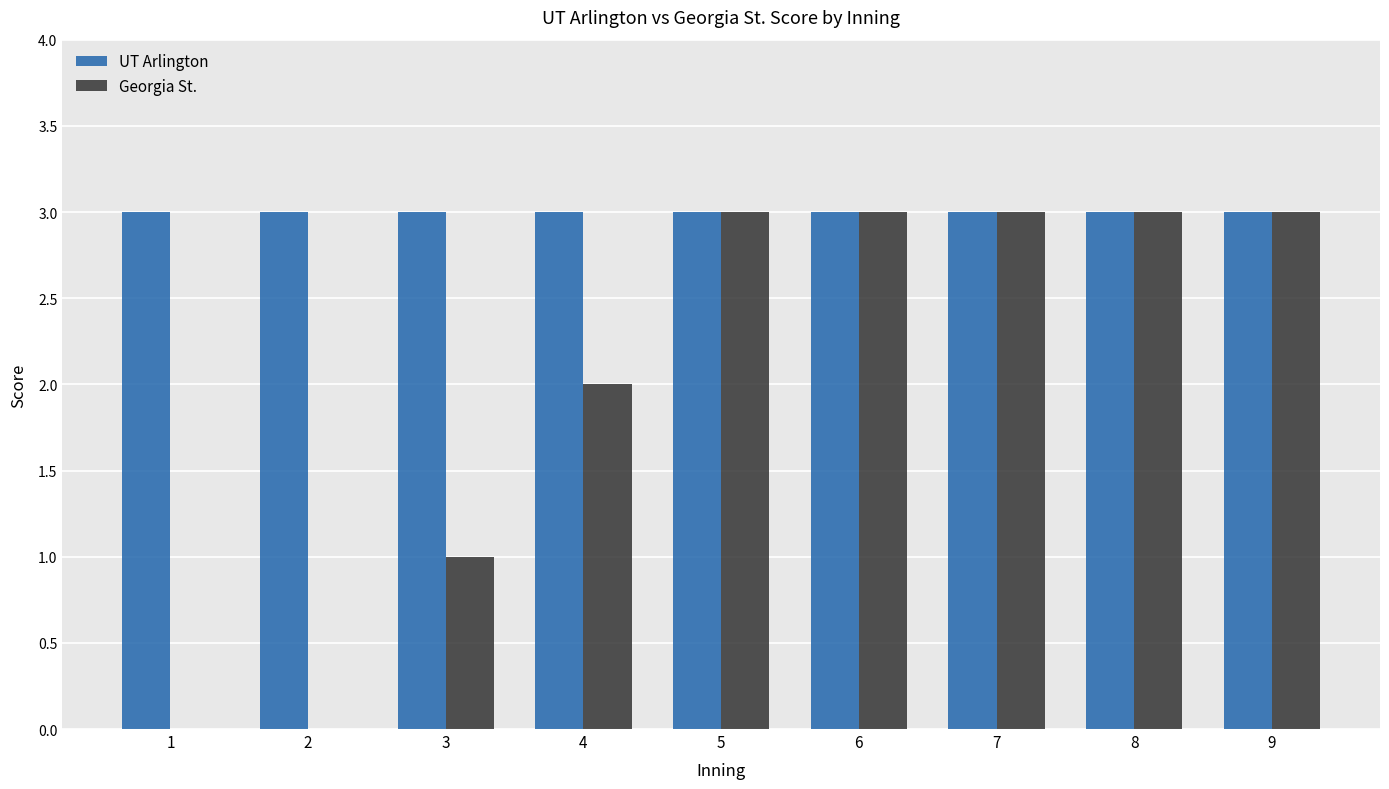

Reading right to left, what are all the values shown in this chart?

UT Arlington: 9=3	8=3	7=3	6=3	5=3	4=3	3=3	2=3	1=3
Georgia St.: 9=3	8=3	7=3	6=3	5=3	4=2	3=1	2=0	1=0